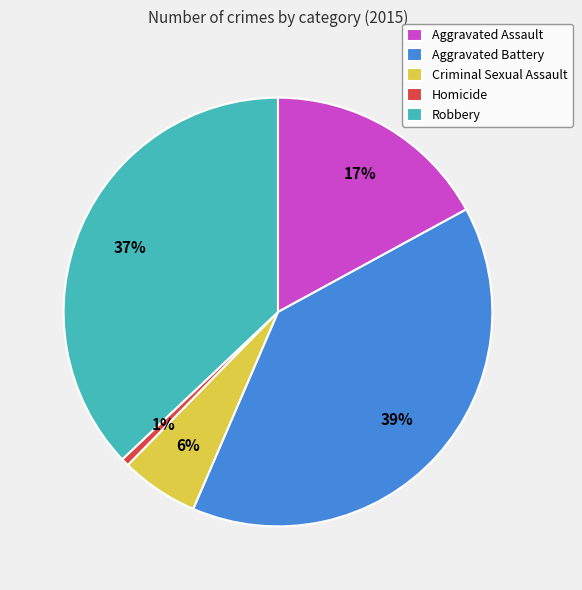

How many slices are in this pie chart?

5